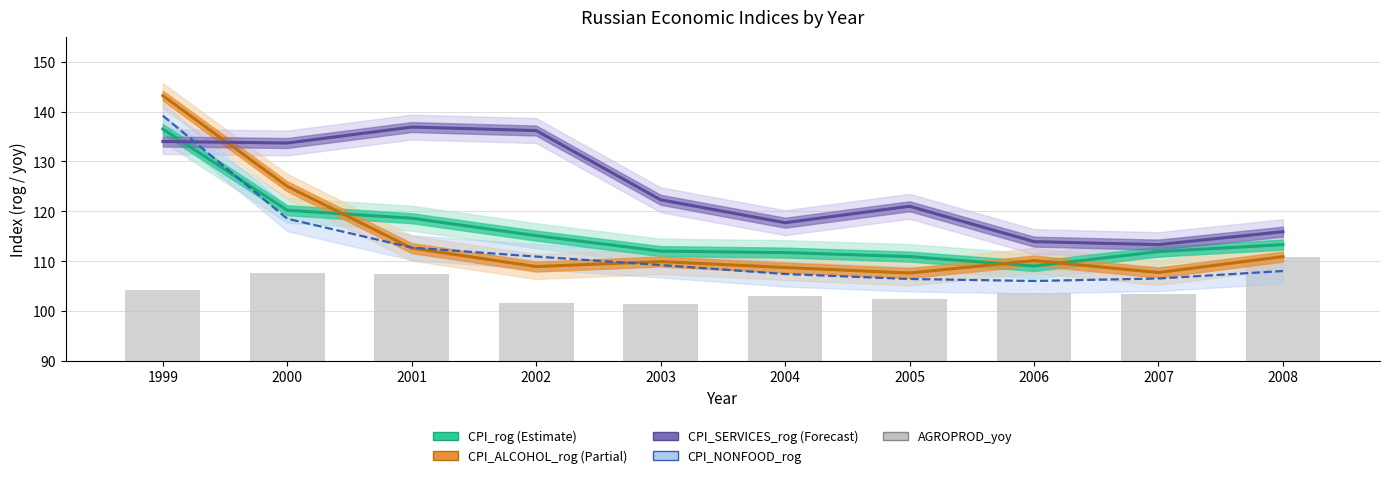

At which category does the chart reach its minimum across all series?

2003